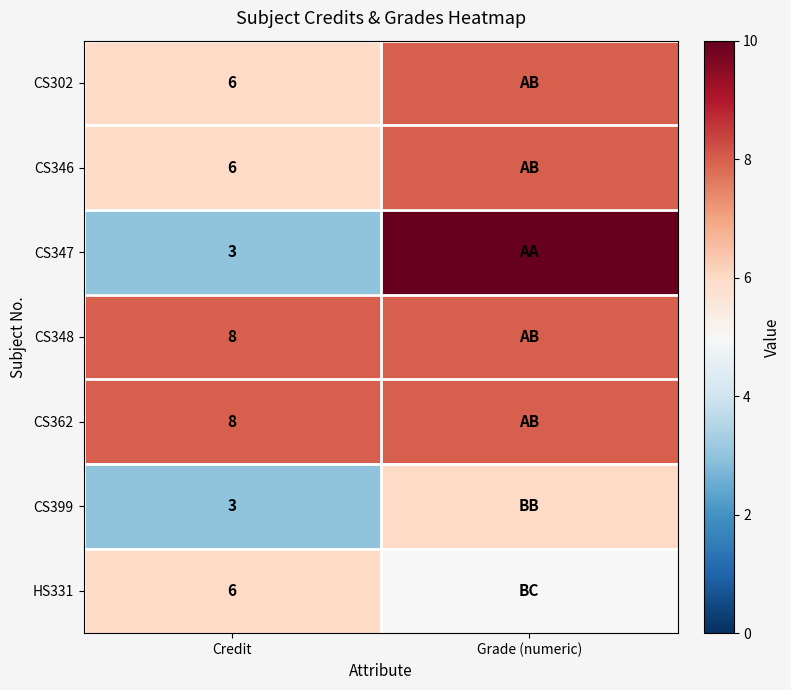

Is it true that CS302 equals 11 at Credit?

False